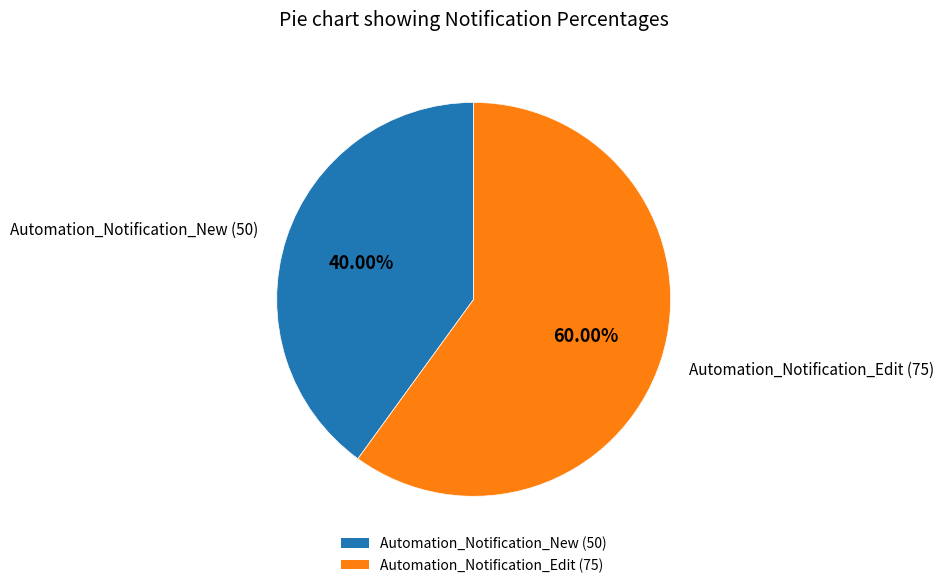

Rank the categories by value from highest to lowest.

Automation_Notification_Edit, Automation_Notification_New